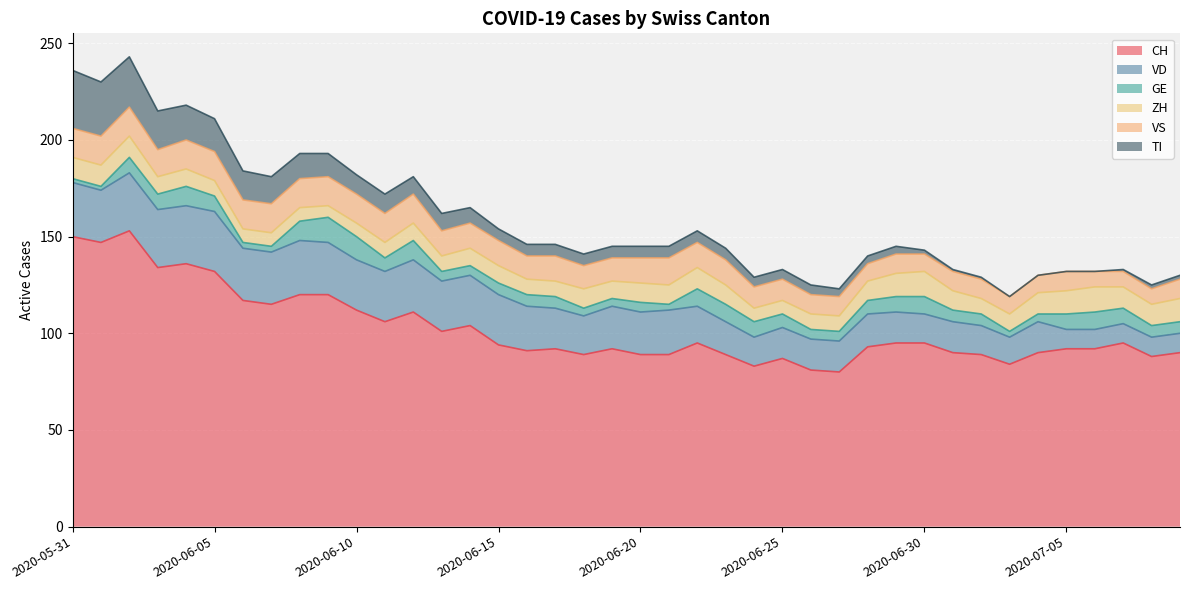

What is the average value of the CH series?

103